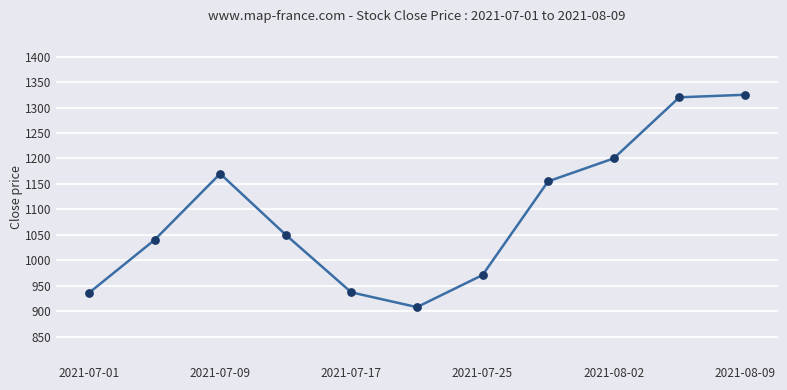

What is the difference between the maximum and minimum values?

417